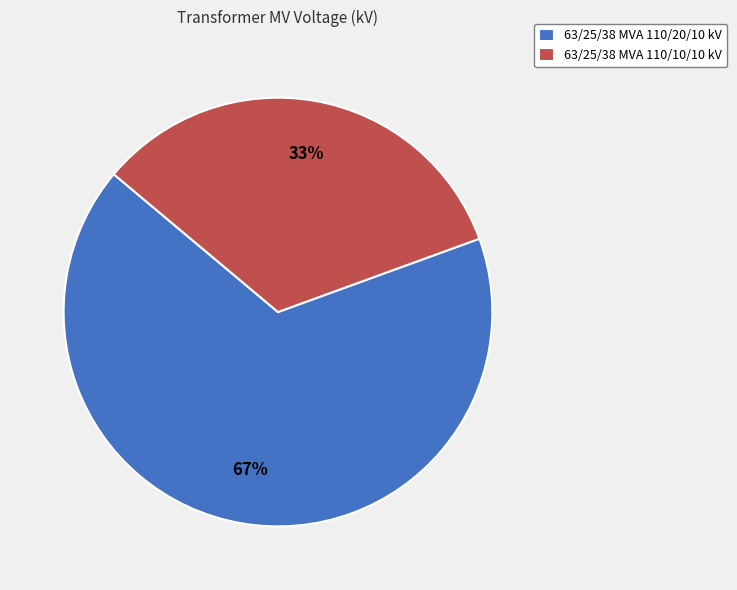

How many slices are in this pie chart?

2